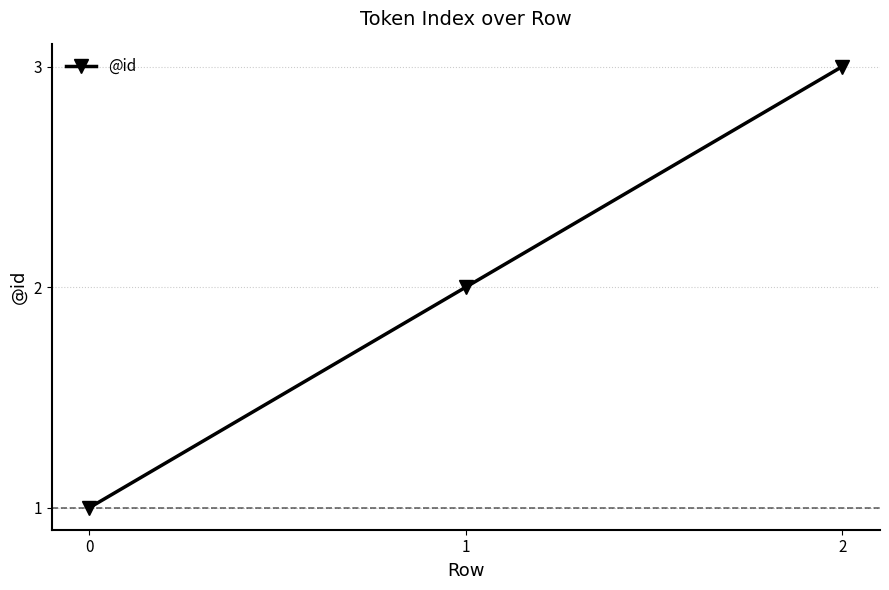

The chart shows a value of 0 at 0. True or false?

False